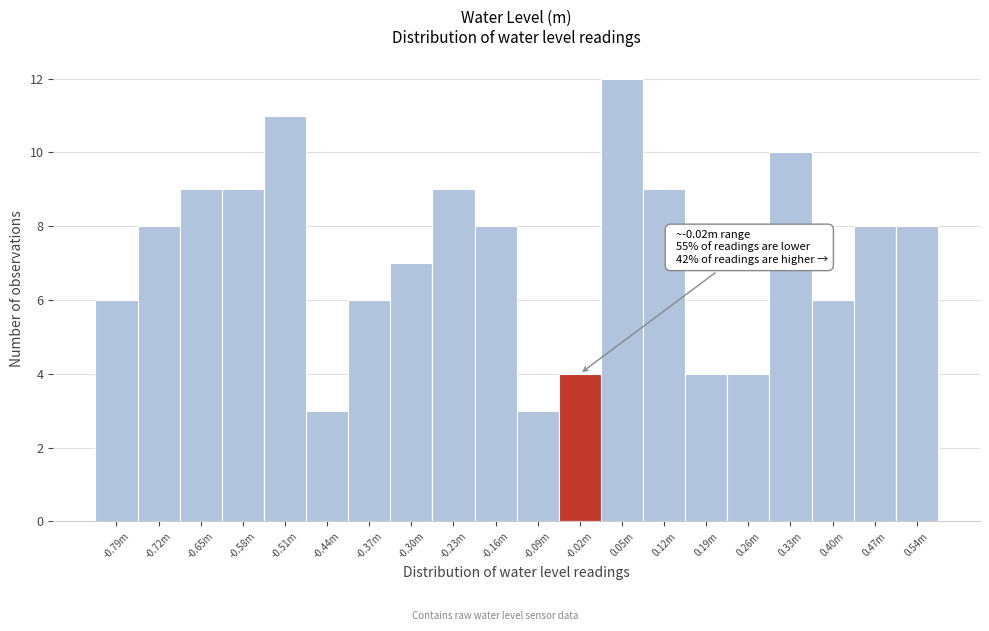

Reading right to left, extract all data points from this chart.

8	8	6	10	4	4	9	12	4	3	8	9	7	6	3	11	9	9	8	6